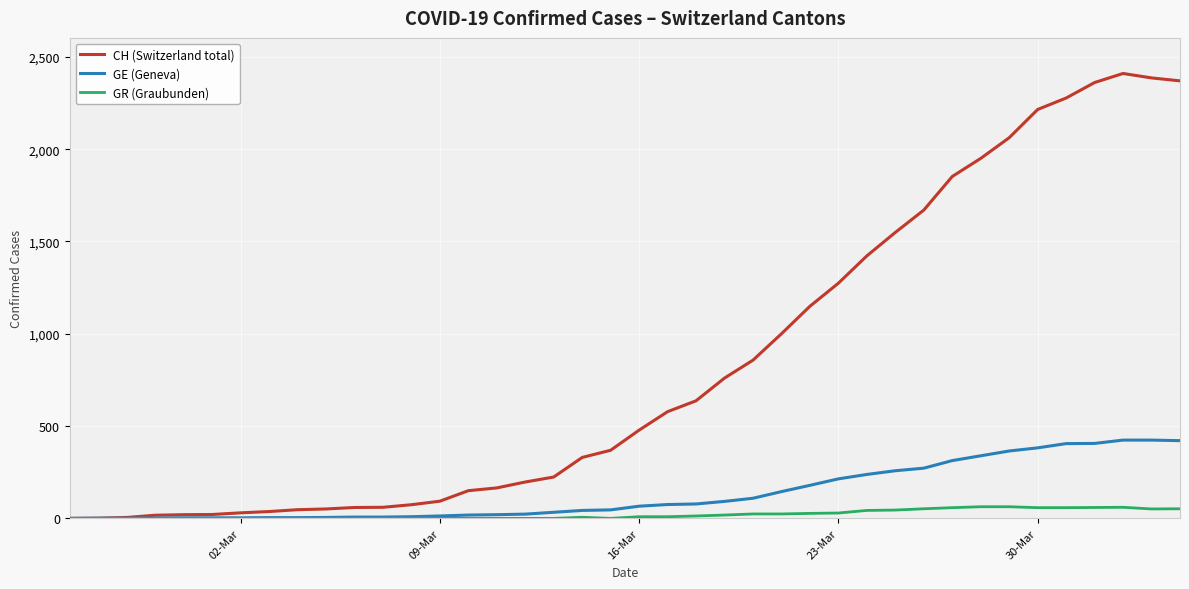

Rank the series by their maximum value, from highest to lowest.

CH (Switzerland total), GE (Geneva), GR (Graubunden)